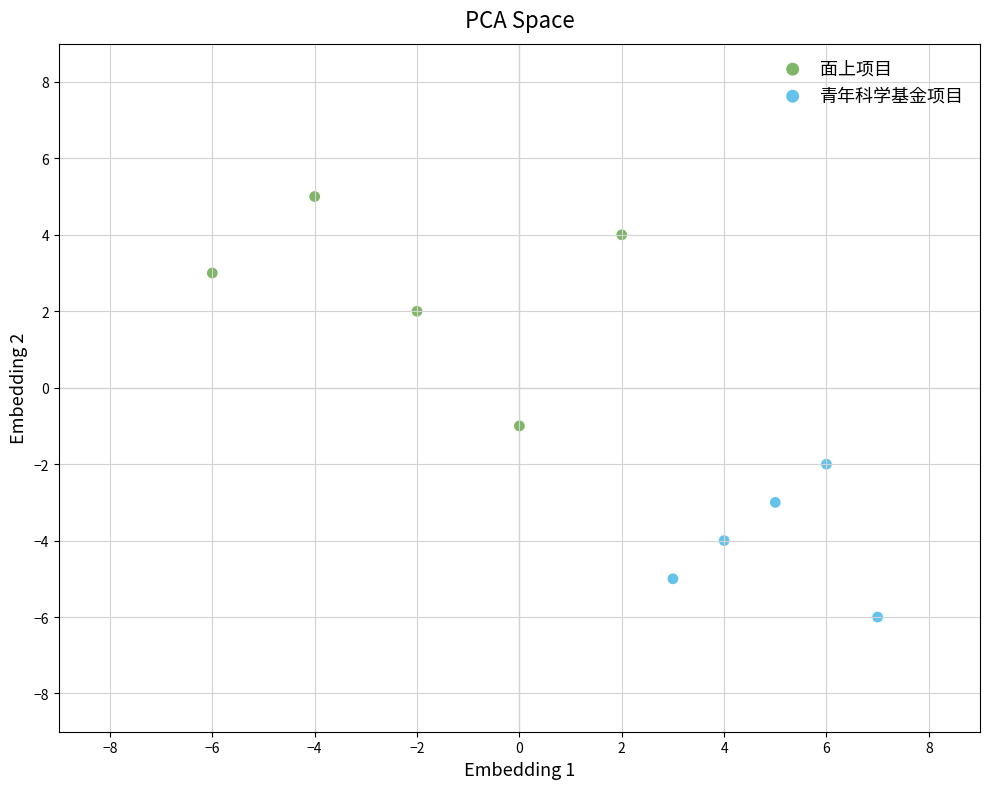

Which series contains the lowest Y value?

青年科学基金项目